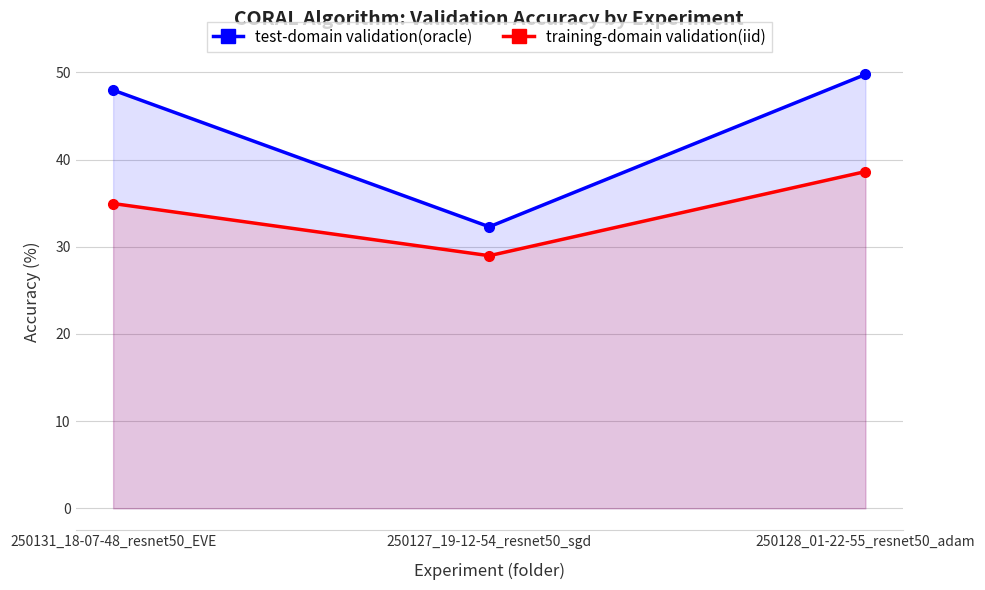

At how many categories does at least one series exceed 47?

2